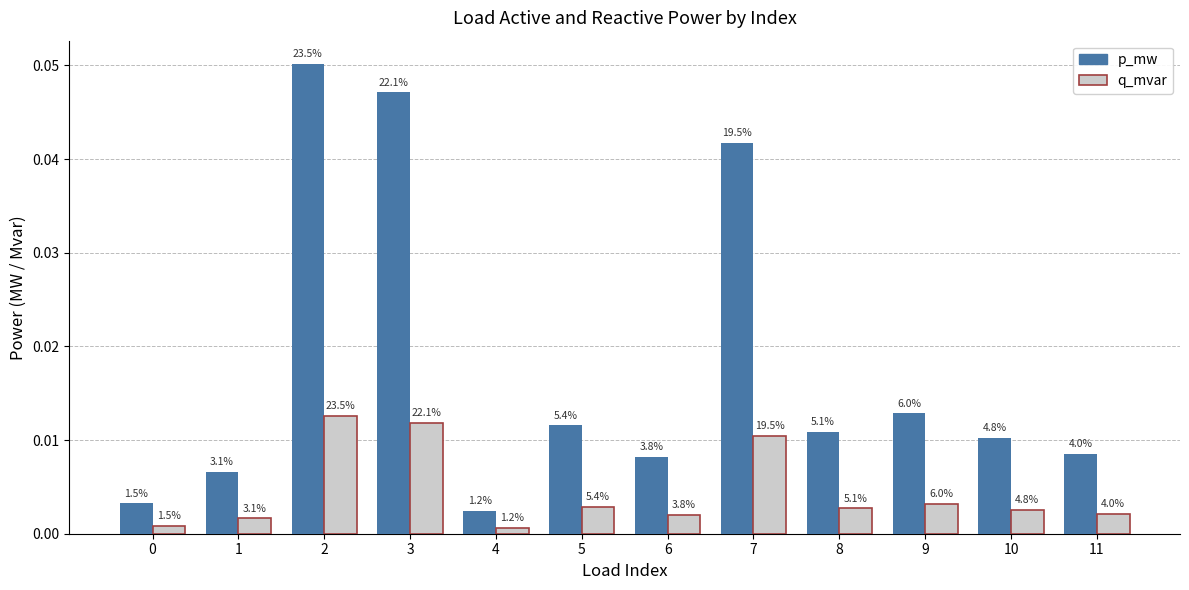

What are all the series names shown in the legend?

p_mw, q_mvar